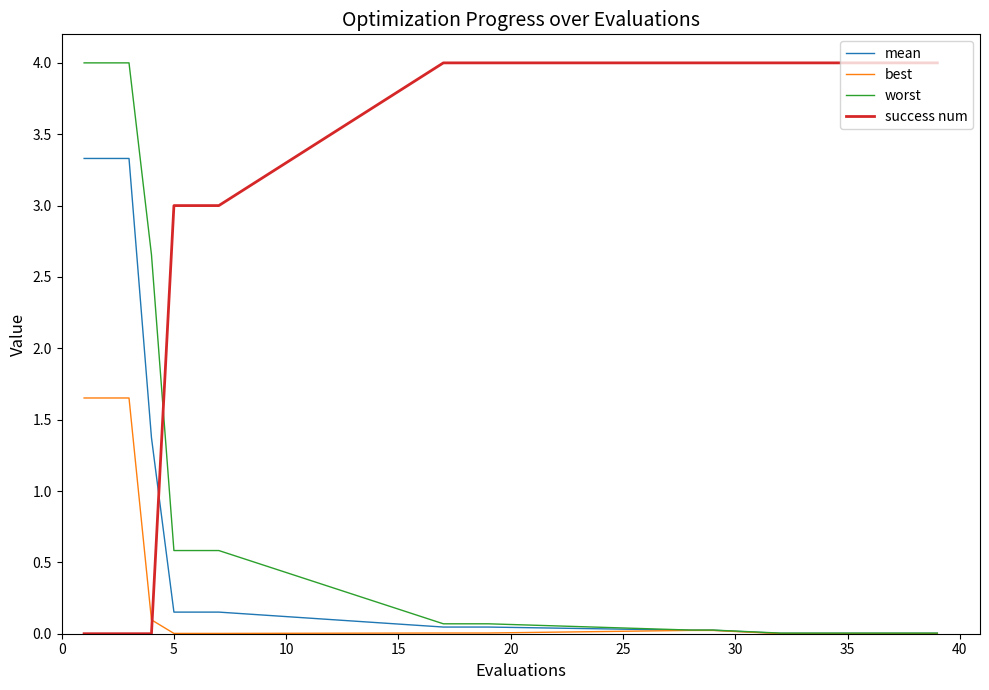

What is the sum of all mean values?

12.0